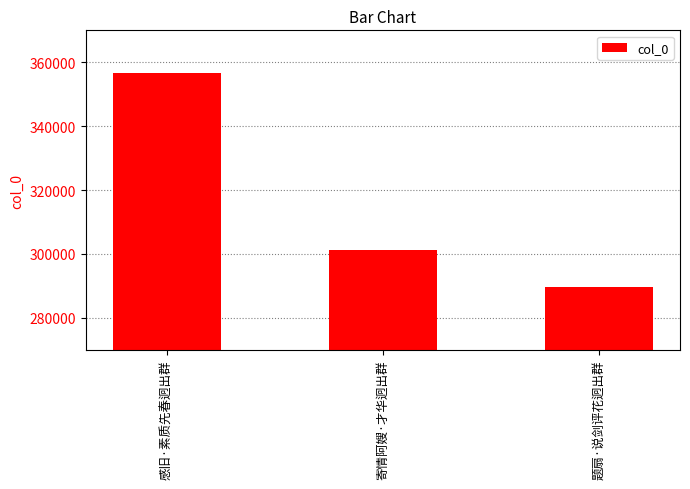

True or false: the data shows 201475 at 题扇·说剑评花迥出群.

False